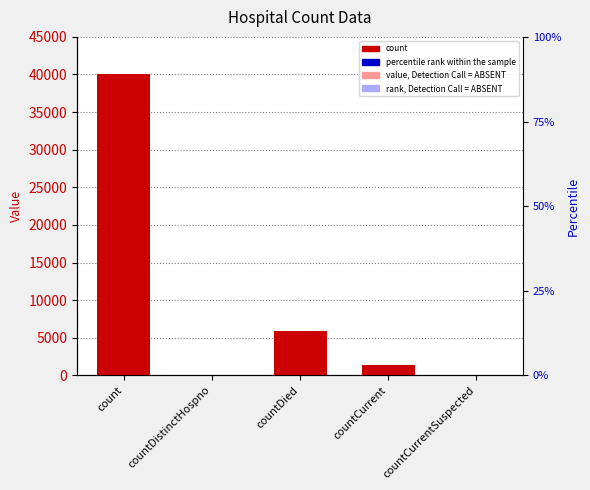

Which has a higher value, countCurrentSuspected or countDistinctHospno?

countCurrentSuspected